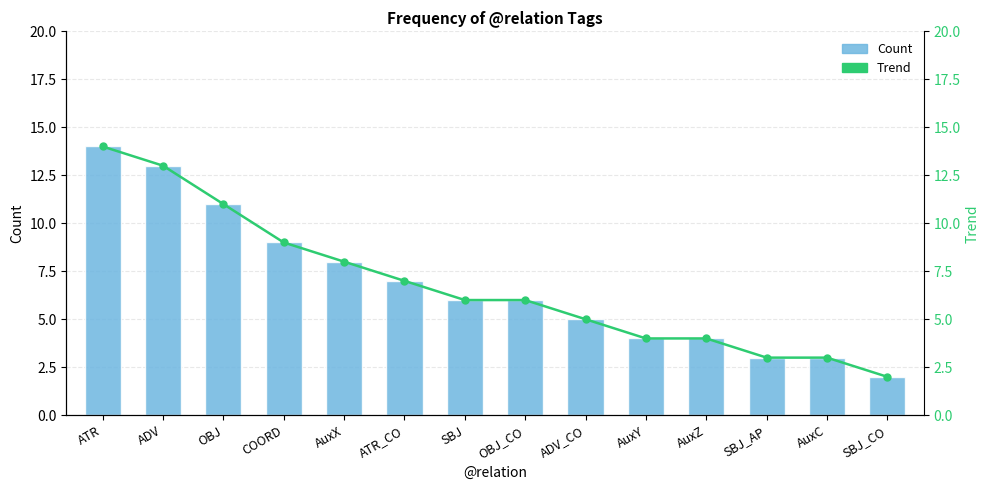

Does the chart contain stacked bars?

No